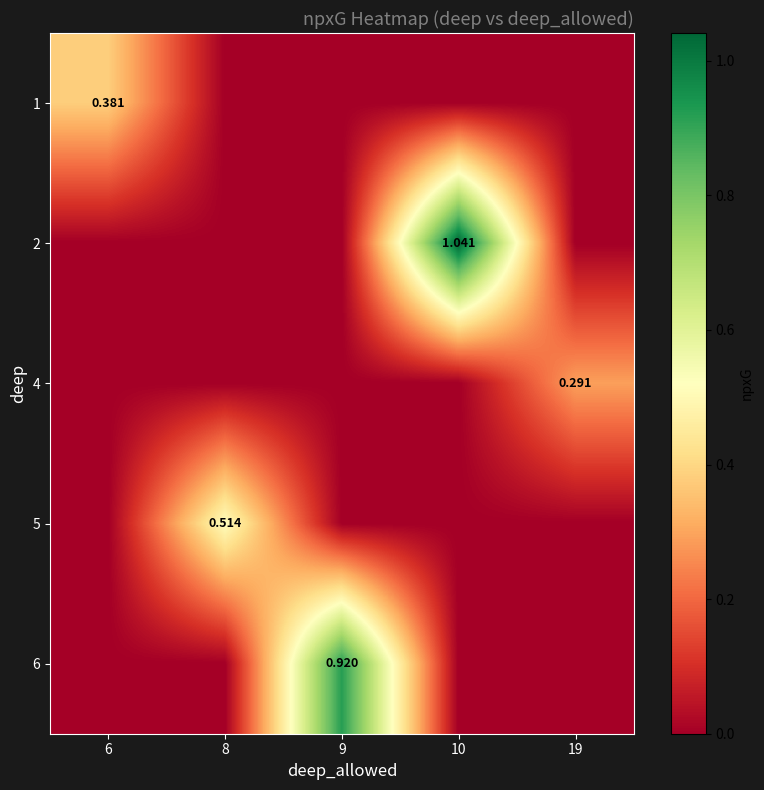

Where is 4 nearest to the value 0?

6